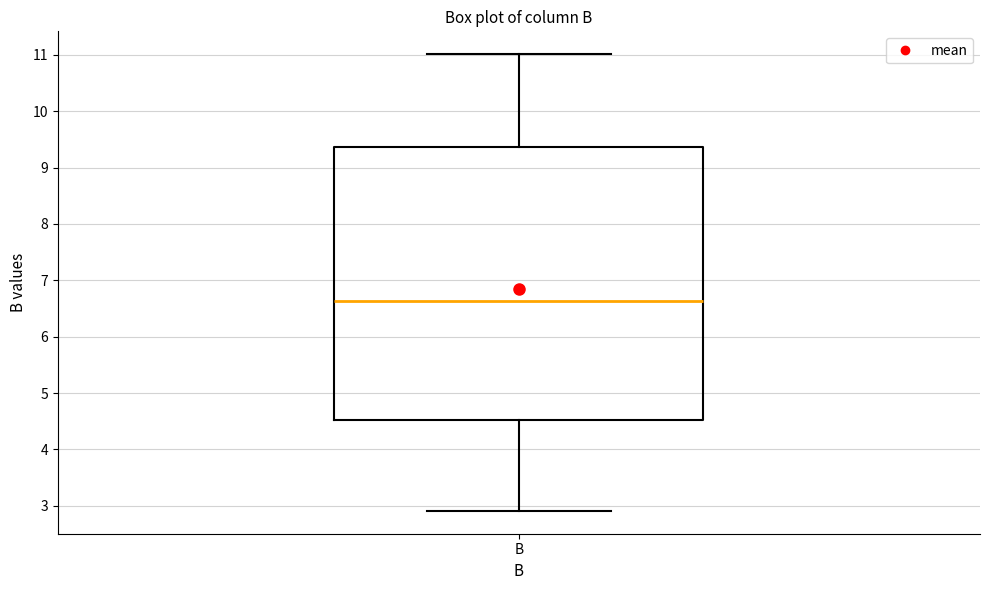

Where is the upper edge of the box for B on the y-axis? The values are not printed on the chart, so give them approximately, as read against the axis.

9.4